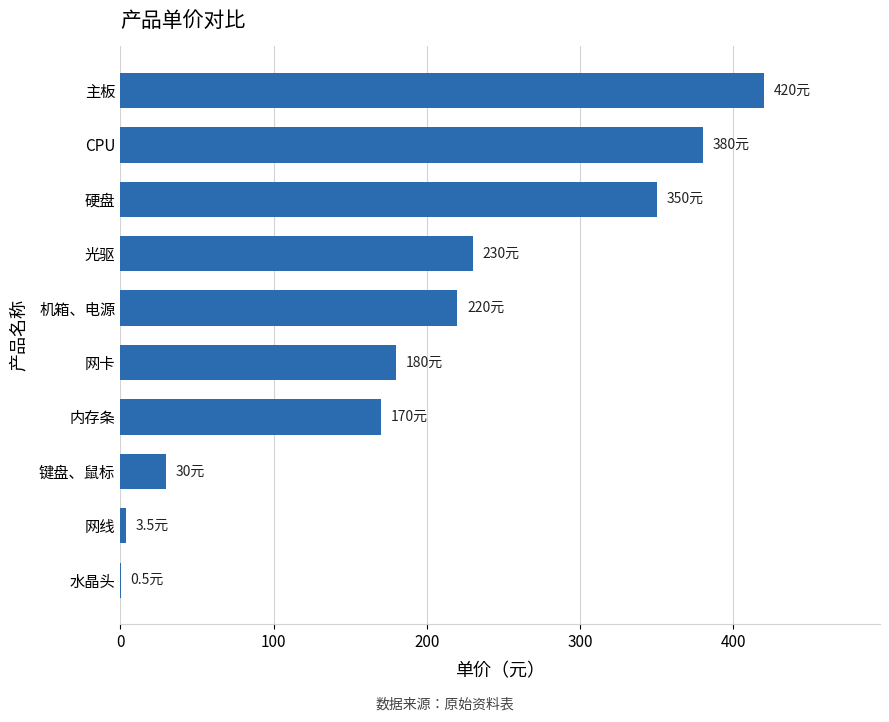

How many series are shown in this chart?

1